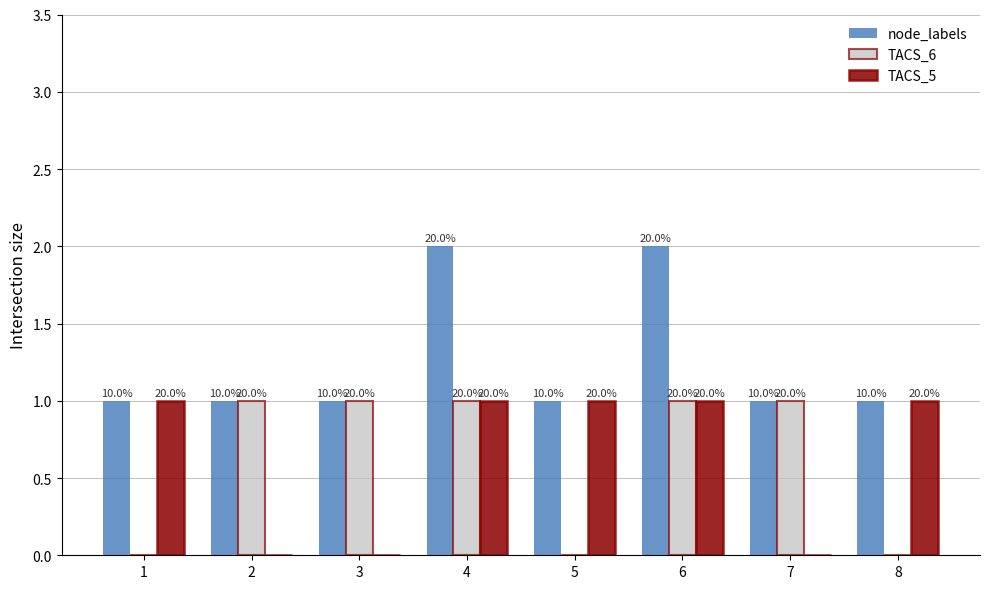

How many groups of bars are there?

8